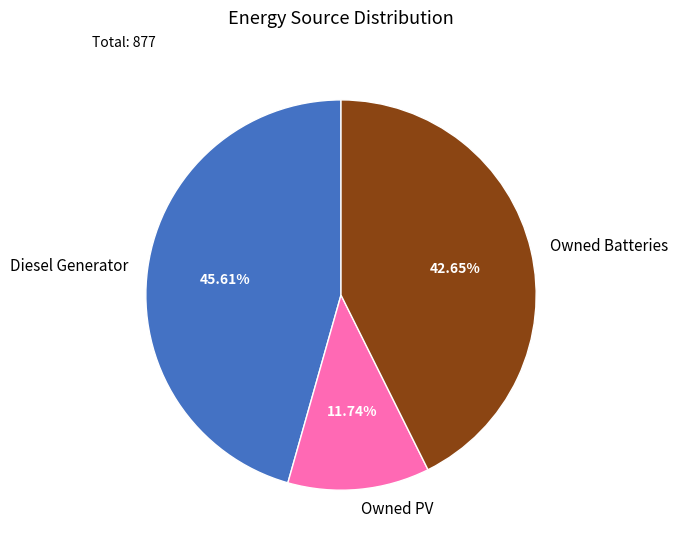

How many segments does this pie chart have?

3